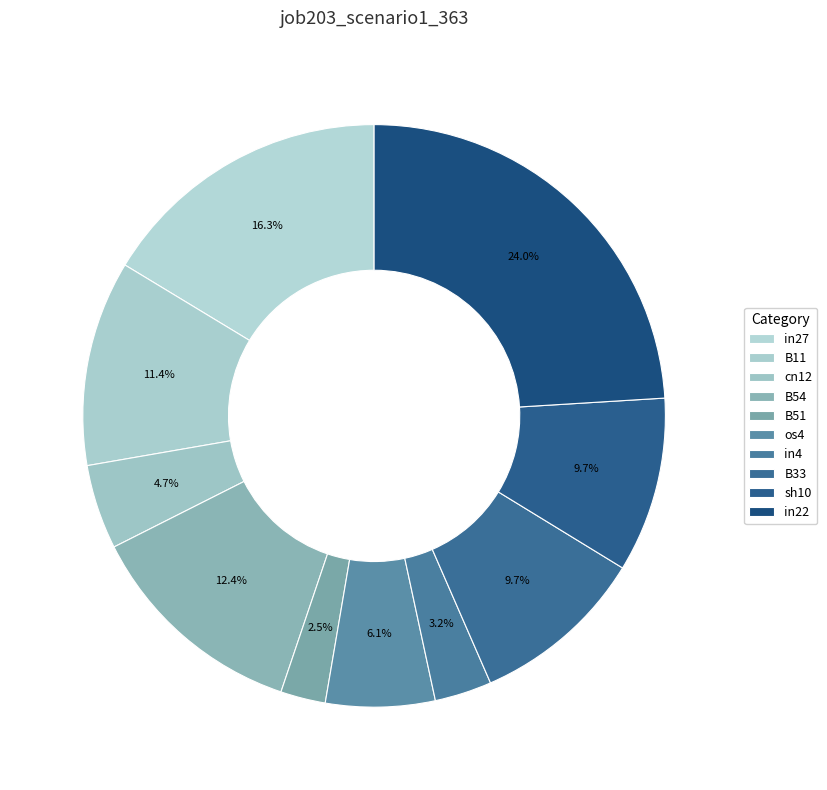

How many segments does this pie chart have?

10